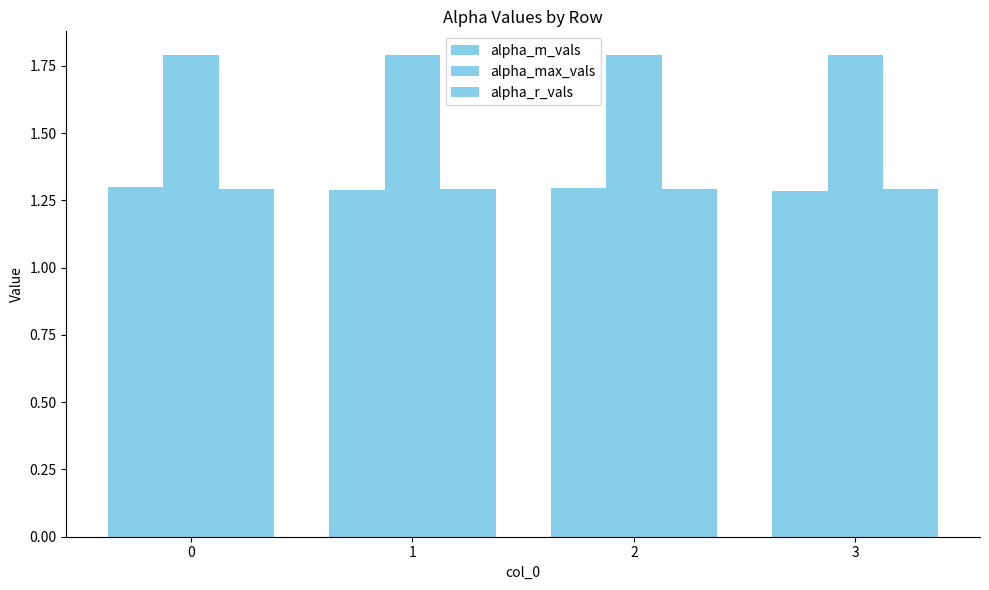

How many bars are there in total?

12